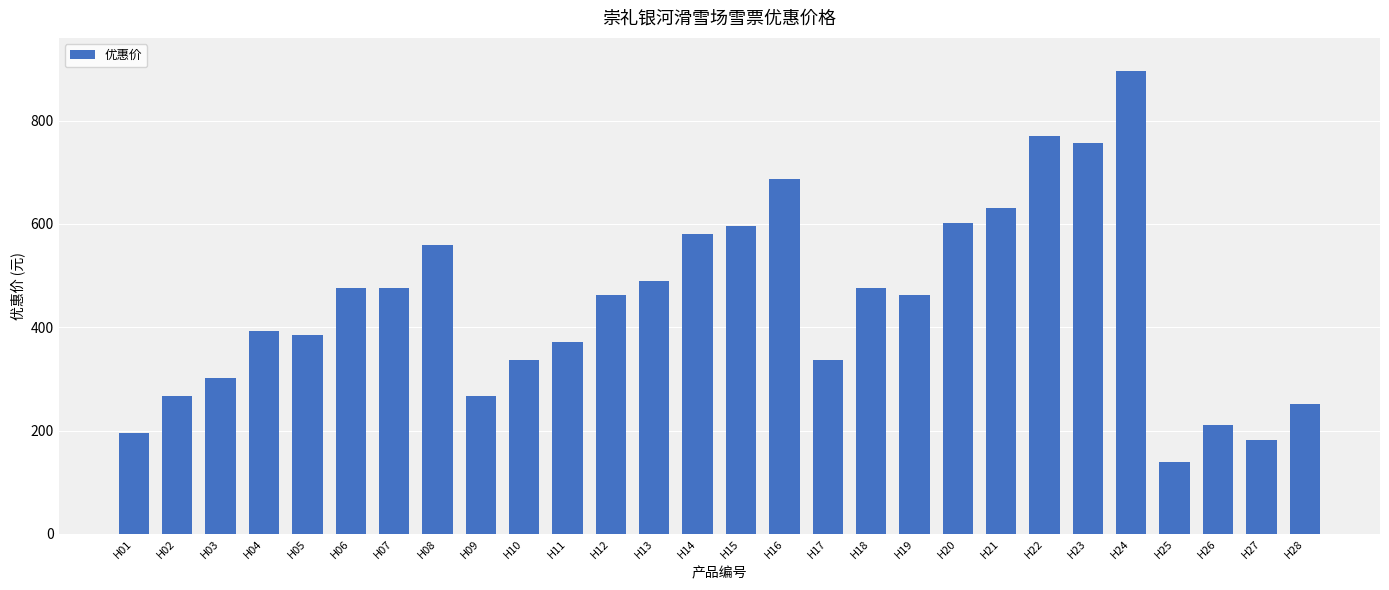

Is it true that the value at H17 is 336?

True